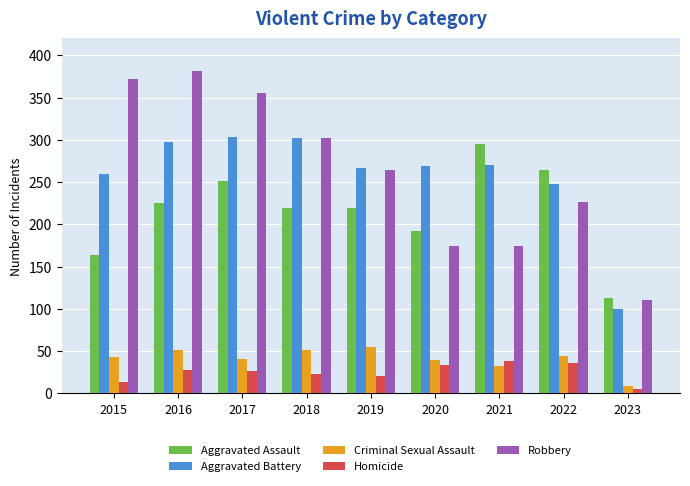

The value of Homicide at 2020 is 17. True or false?

False